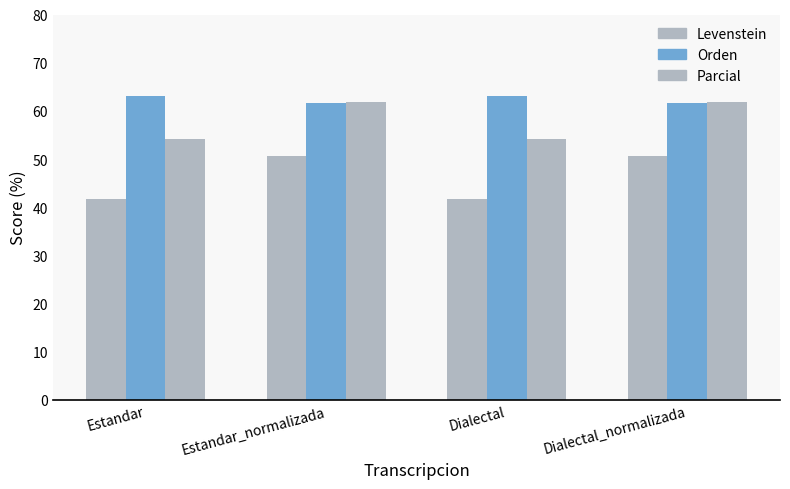

What is the maximum value for Orden?

63.1